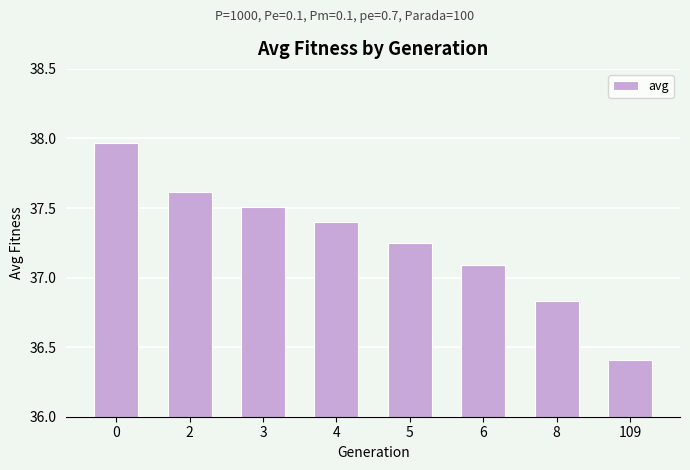

Which category has the lowest value across all series?

109